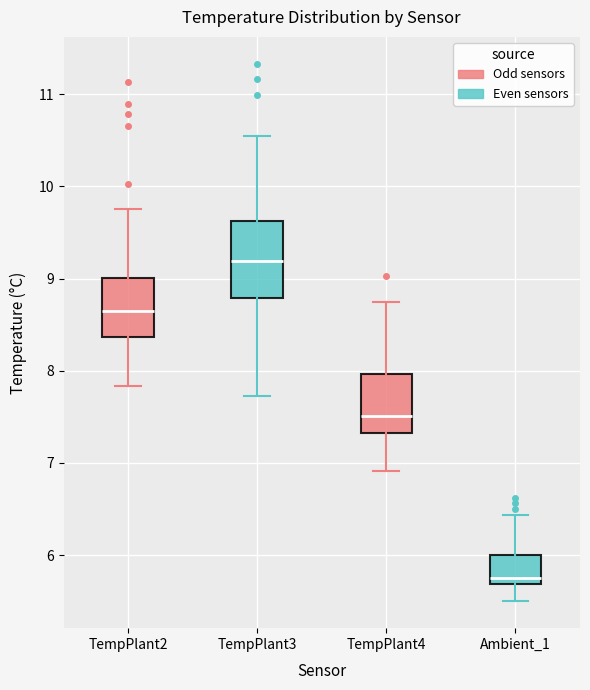

Which box's median line is the lowest?

Ambient_1